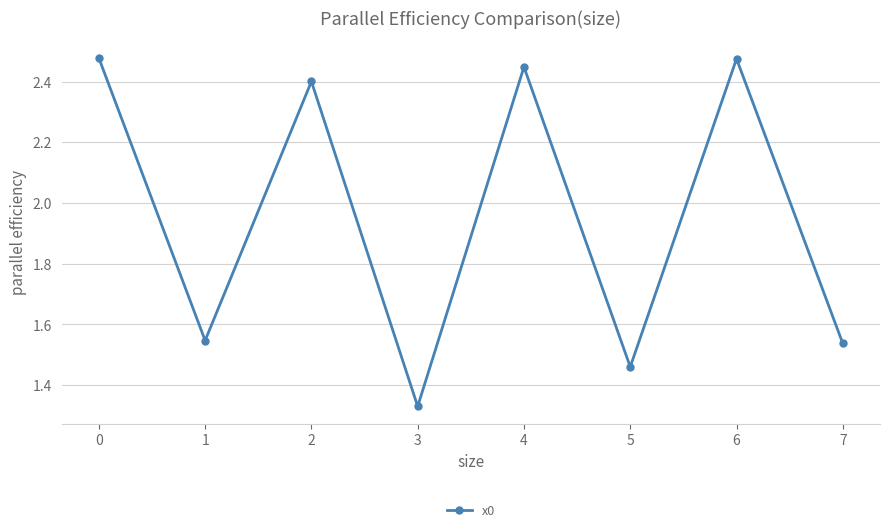

How many values are between 1 and 2?

4